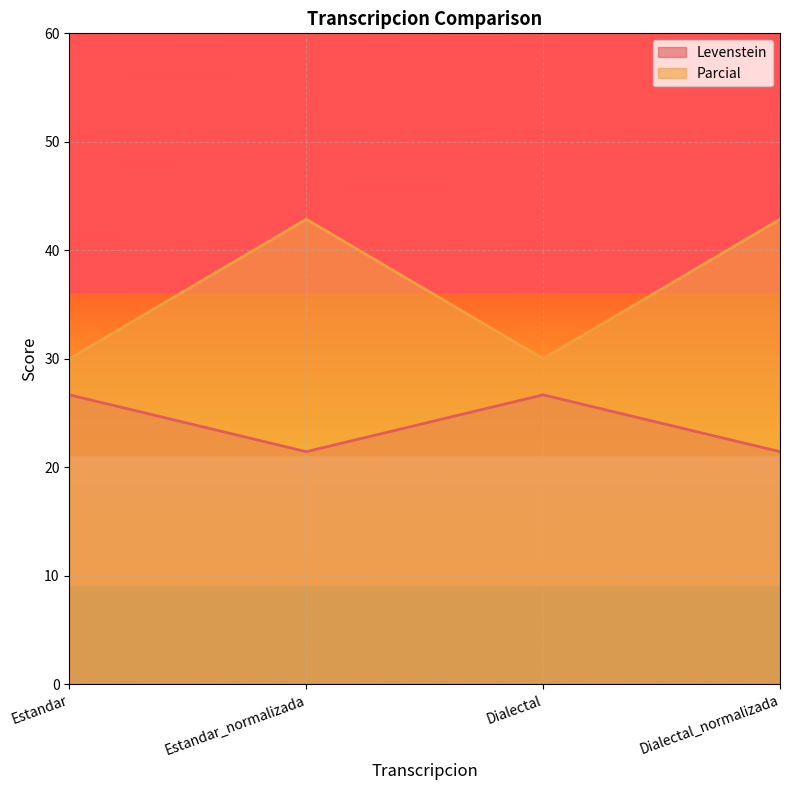

What is the label of the 1st point from the right?

Dialectal_normalizada